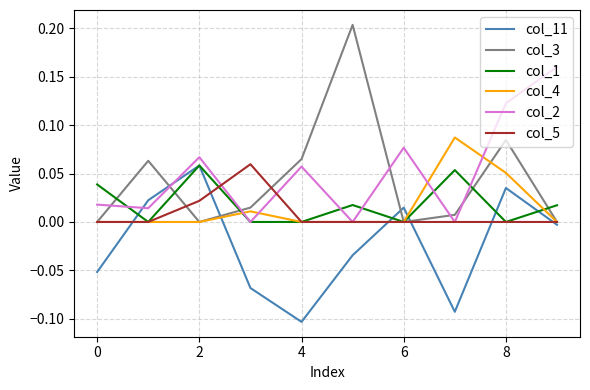

What are all the series names shown in the legend?

col_11, col_3, col_1, col_4, col_2, col_5